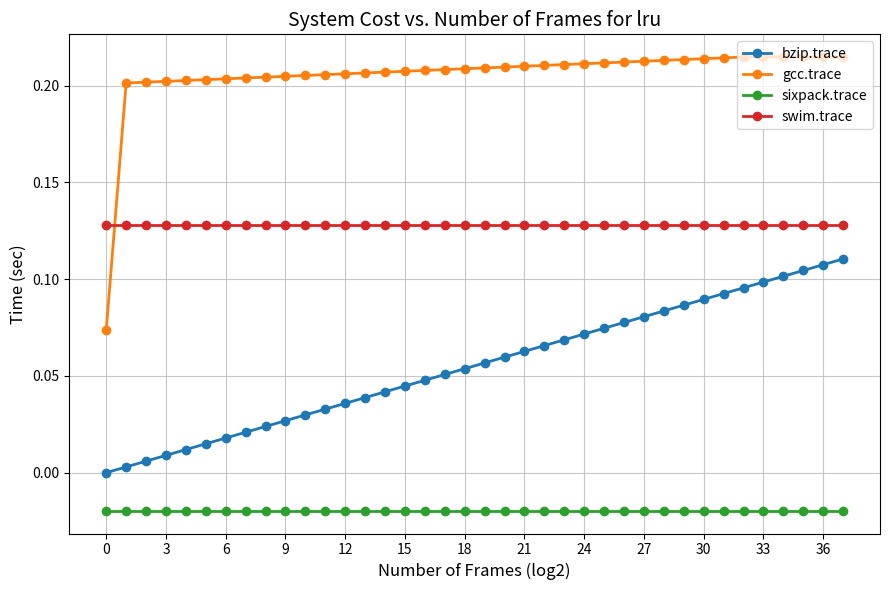

True or false: sixpack.trace and swim.trace cross at least once.

False